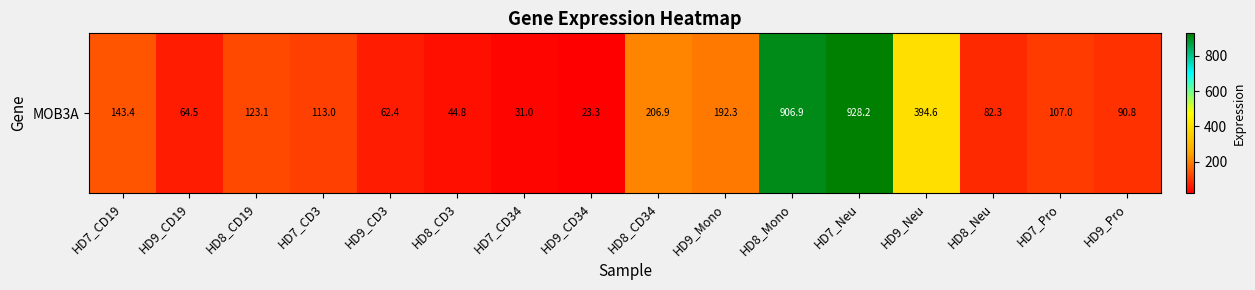

The value at HD7_CD3 is 197.0. True or false?

False